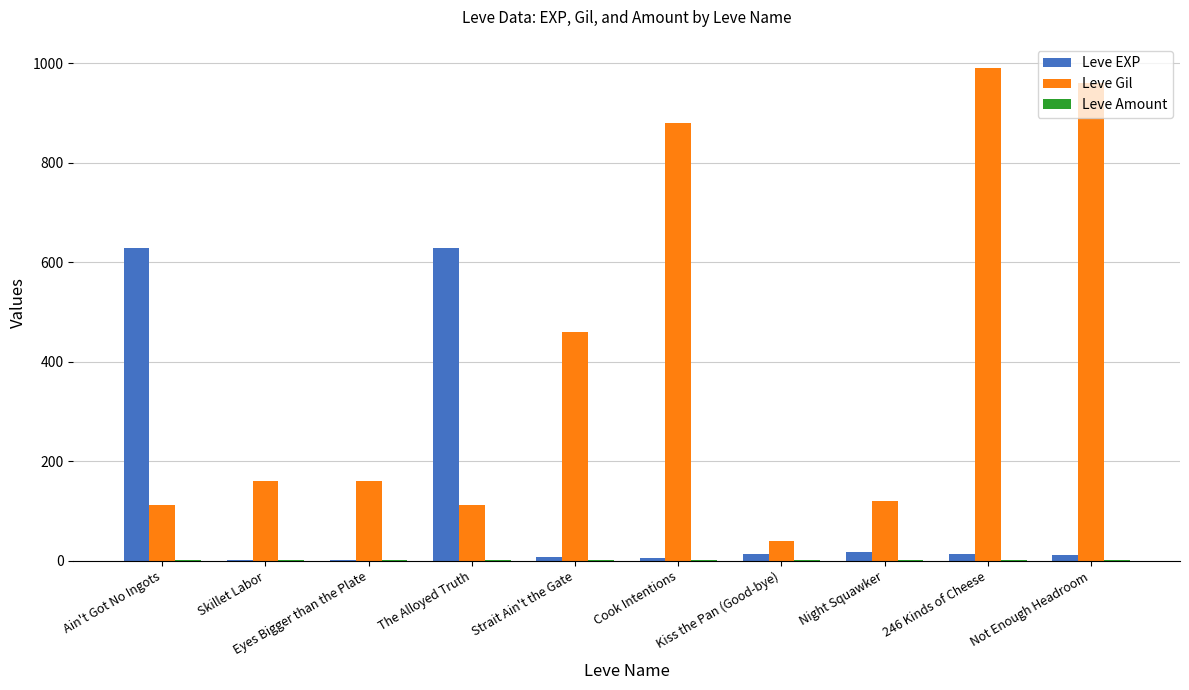

The value of Leve Gil at 246 Kinds of Cheese is 340. True or false?

False